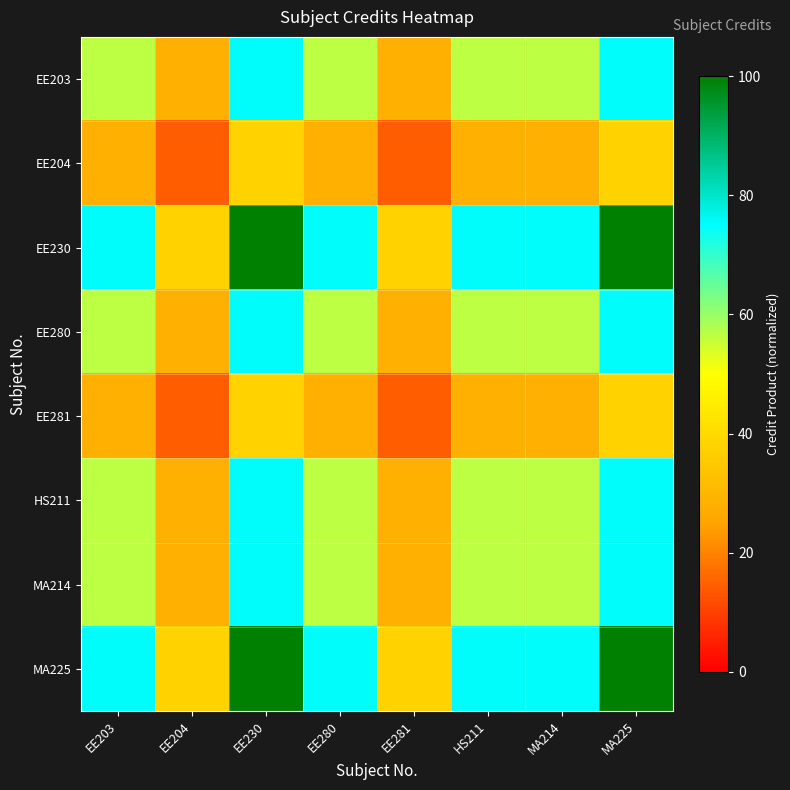

What is the smallest value displayed?

14.1